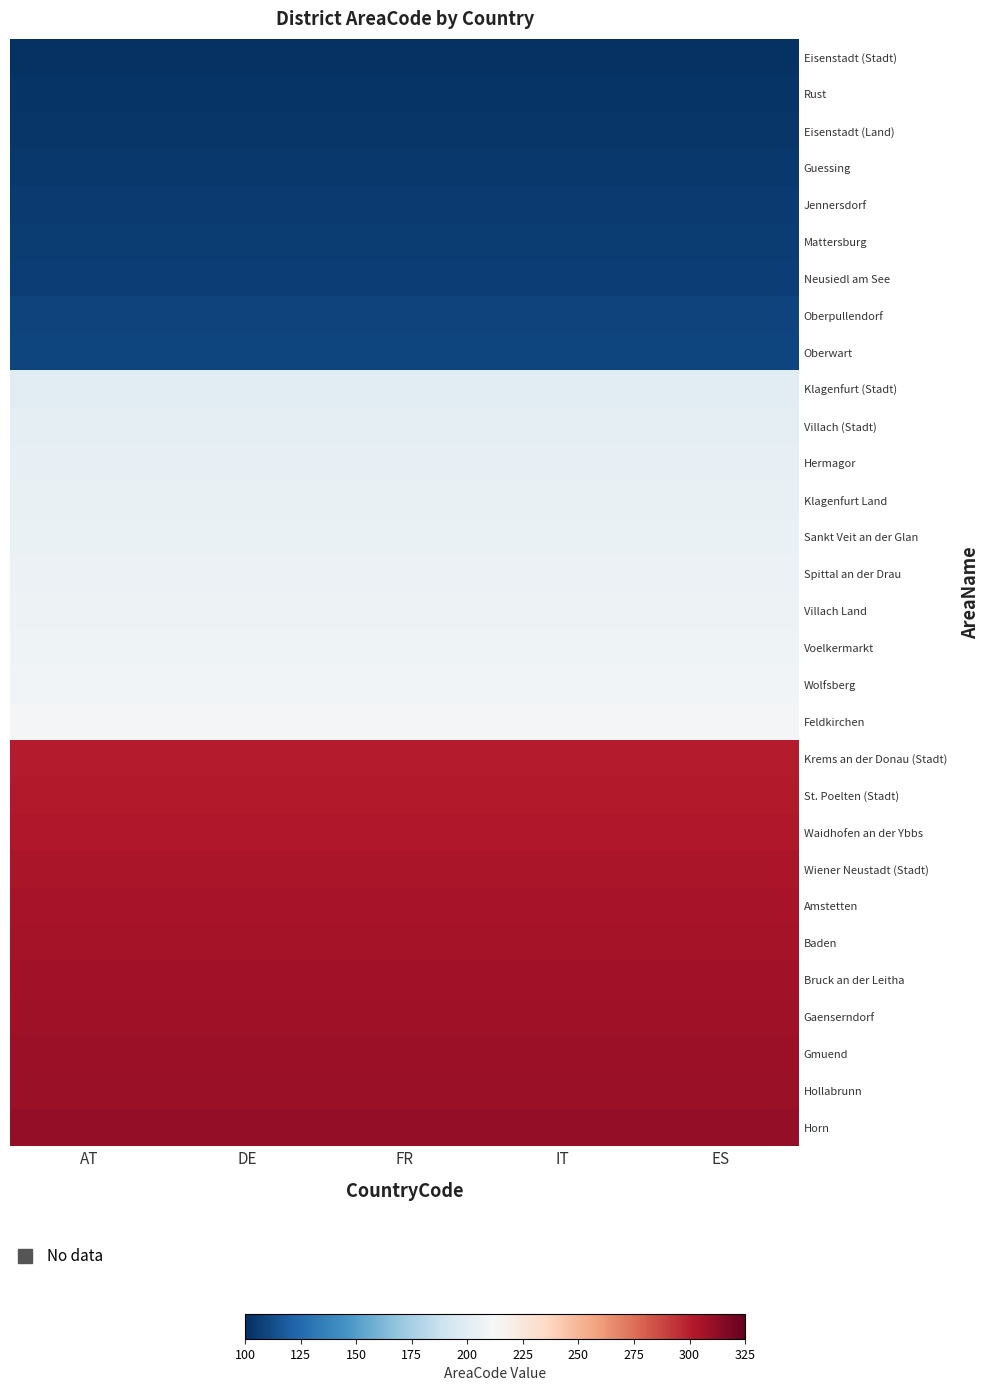

At which category is the sum across all series the highest?

AT